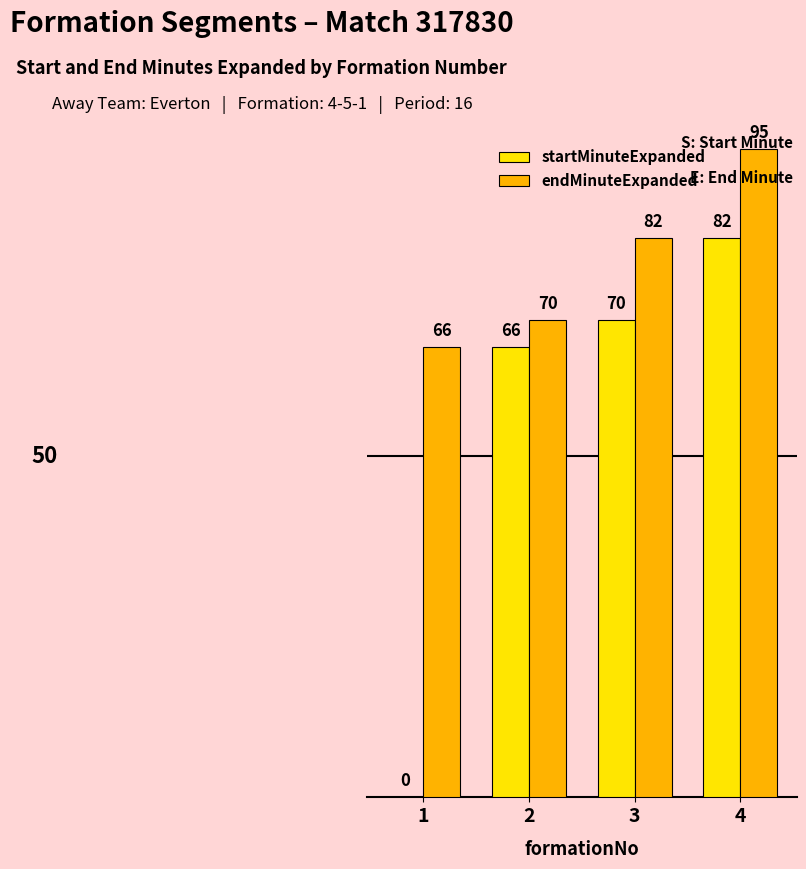

Which category has the highest value across all series?

4